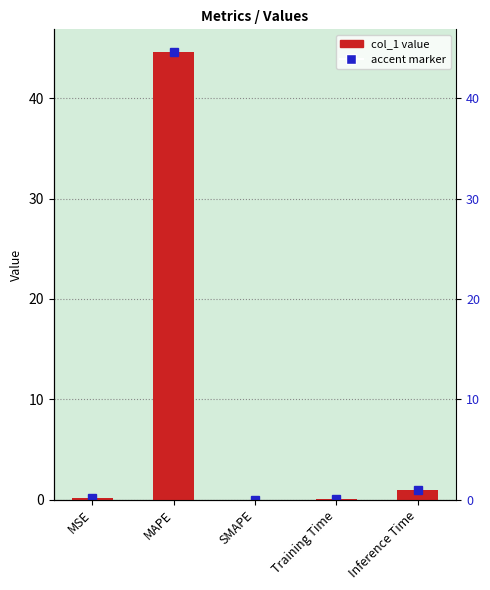

Where is the data nearest to the value 22?

Inference Time